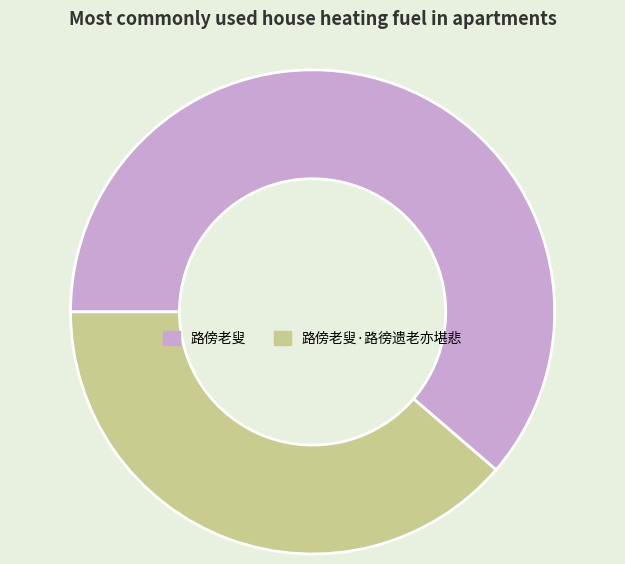

Combined, do 路傍老叟 and 路傍老叟·路徬遗老亦堪悲 account for over 50%?

Yes